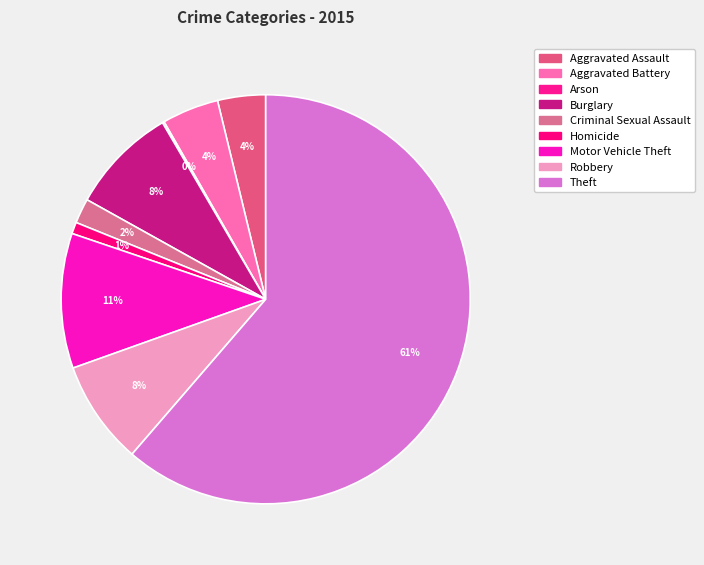

How many slices are in this pie chart?

9